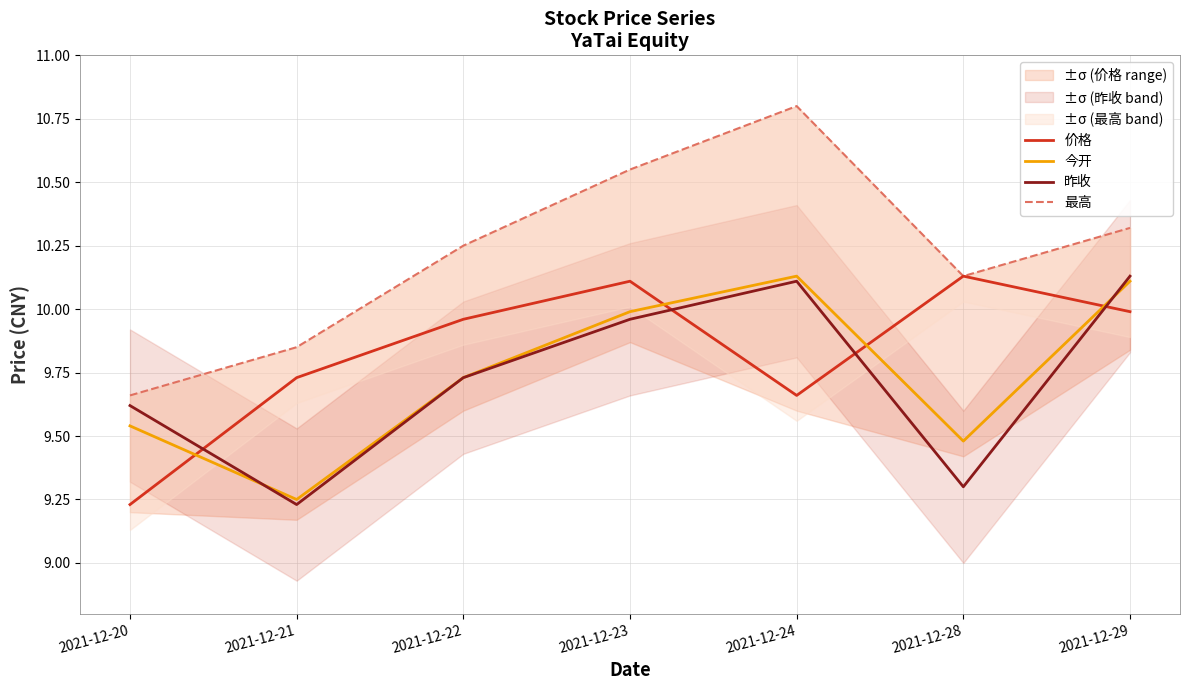

What is the highest value of the 今开 series?

10.1